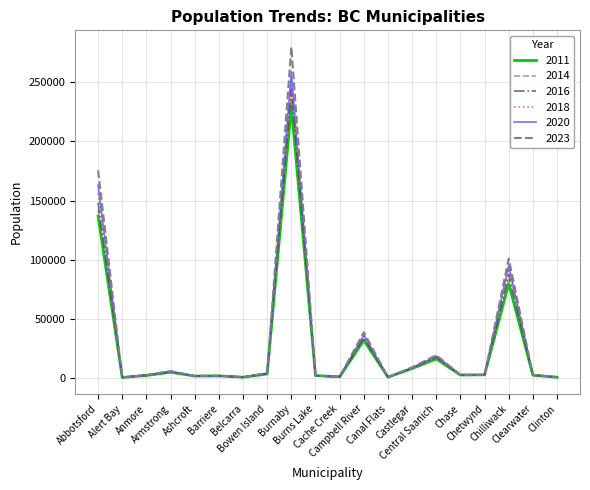

Where does the 2023 series first go above 2692?

Abbotsford